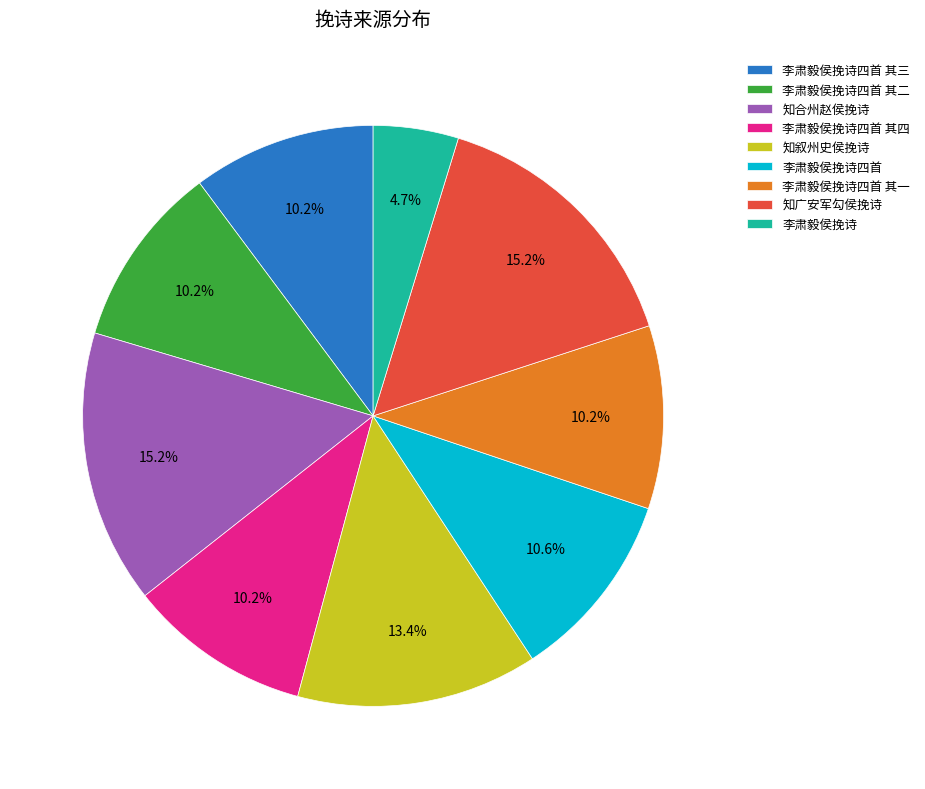

How many slices are in this pie chart?

9